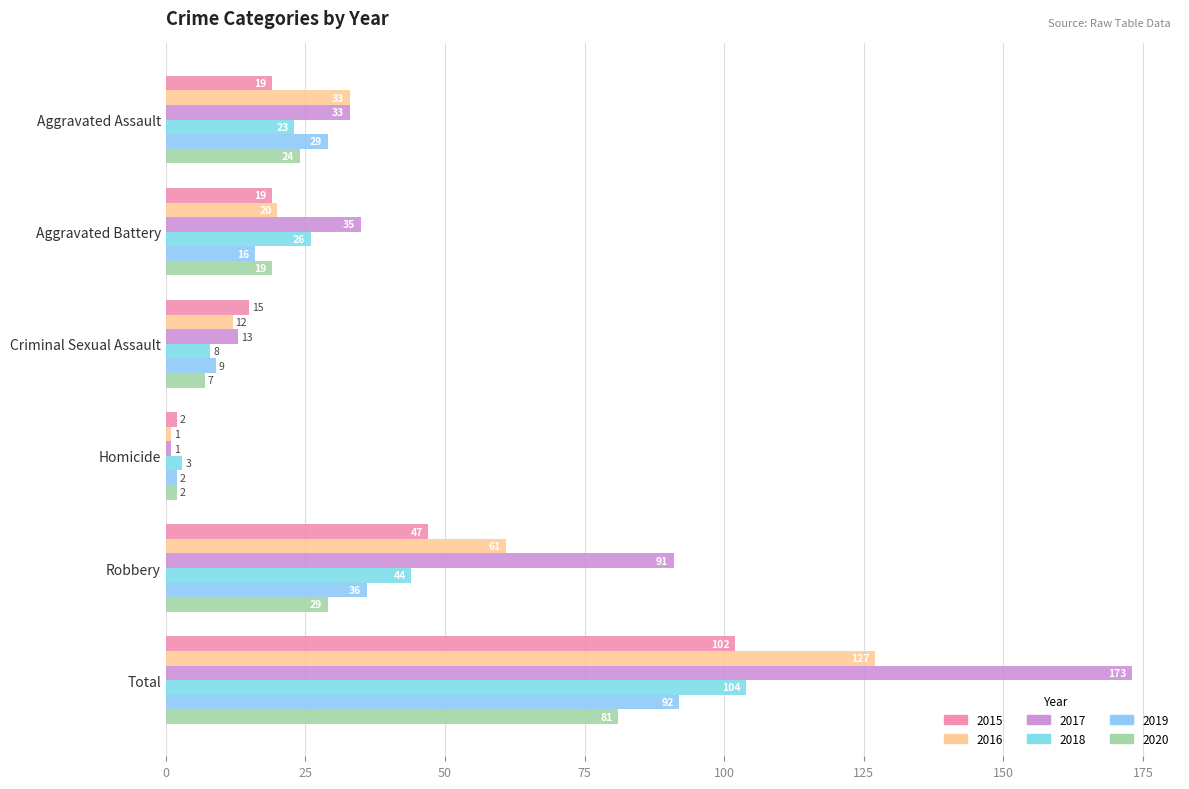

At how many categories does at least one series exceed 9?

5